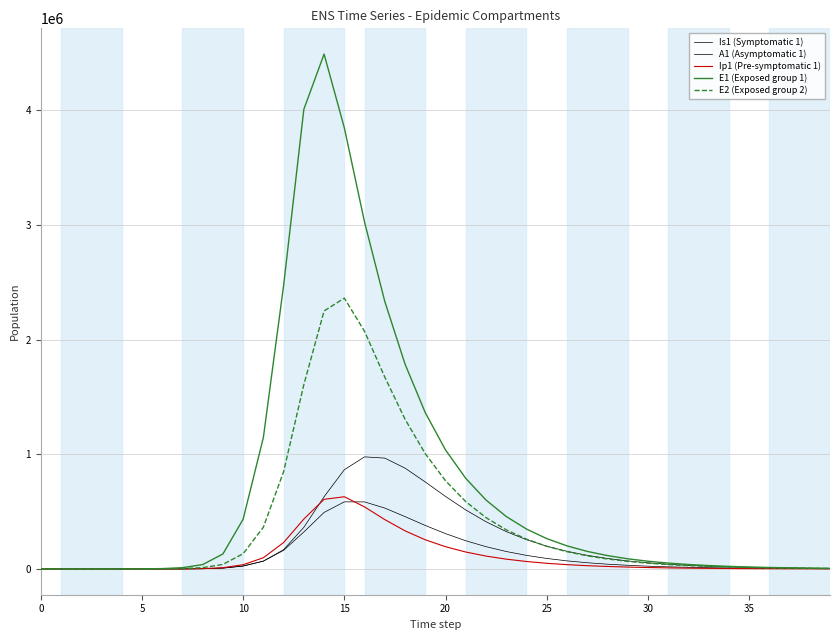

Is this an area chart (filled region under the line)?

No